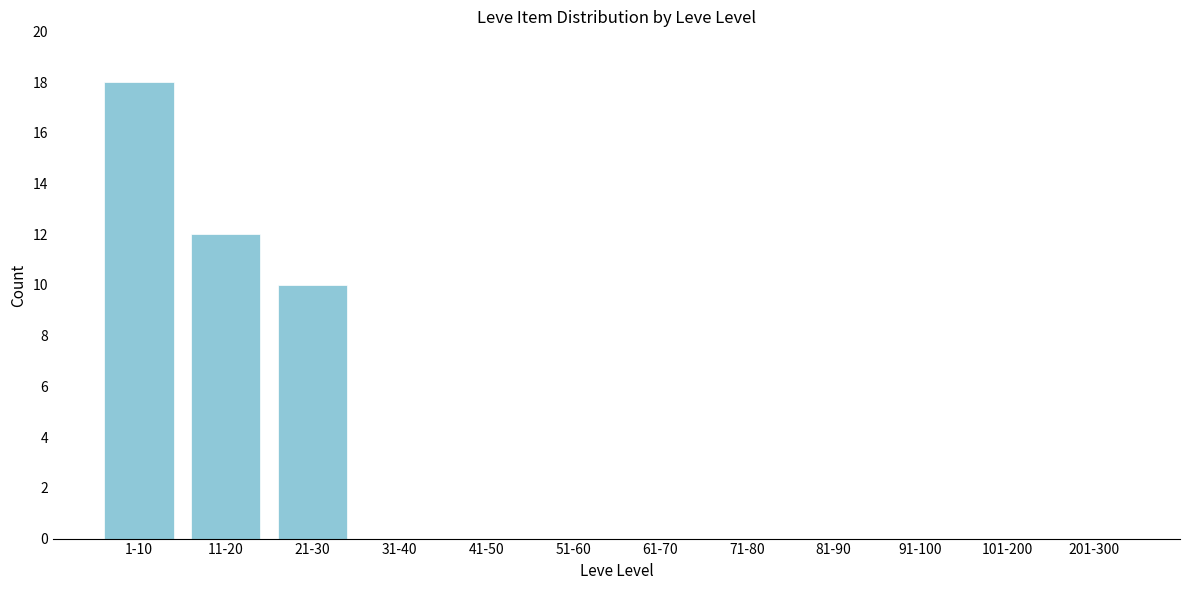

Reading left to right, what are all the values shown in this chart?

1-10=18	11-20=12	21-30=10	31-40=0	41-50=0	51-60=0	61-70=0	71-80=0	81-90=0	91-100=0	101-200=0	201-300=0